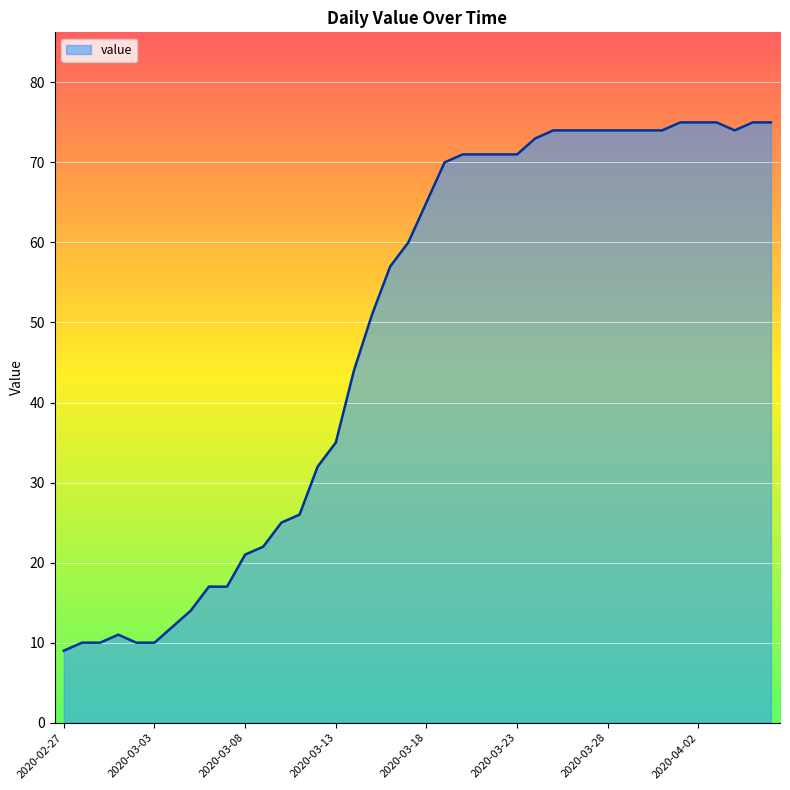

How many values are below 65?

20